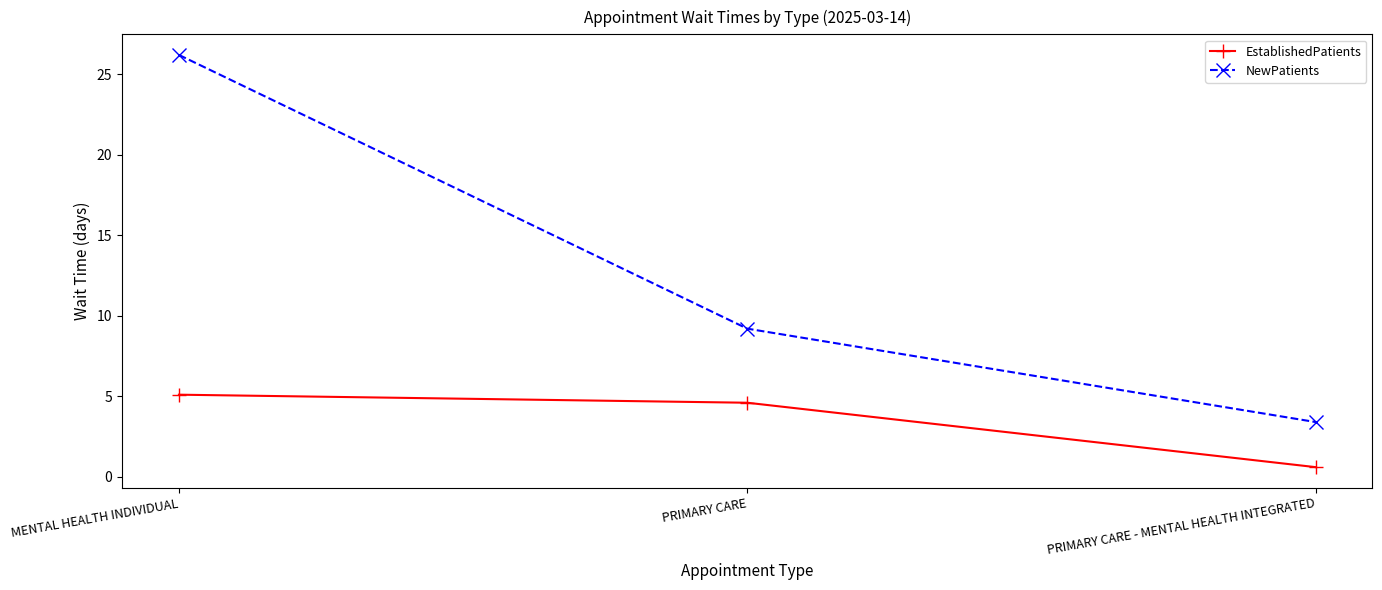

How many data points does each series have?

3